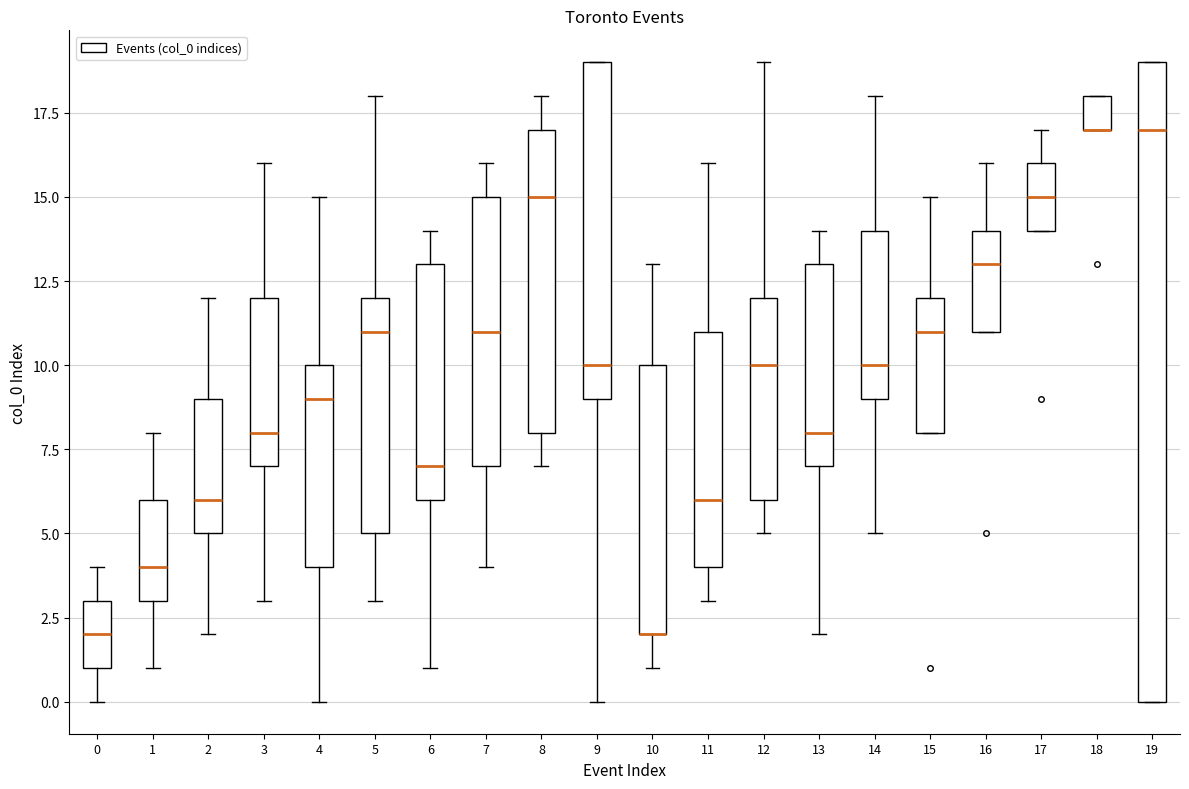

Where is the upper edge of the box at x = 19 on the y-axis? The values are not printed on the chart, so give them approximately, as read against the axis.

19